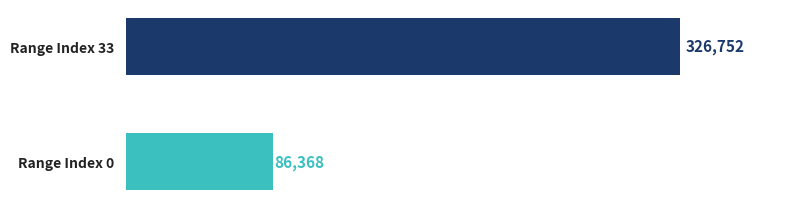

Between Range Index 33 and Range Index 0, which is larger?

Range Index 33